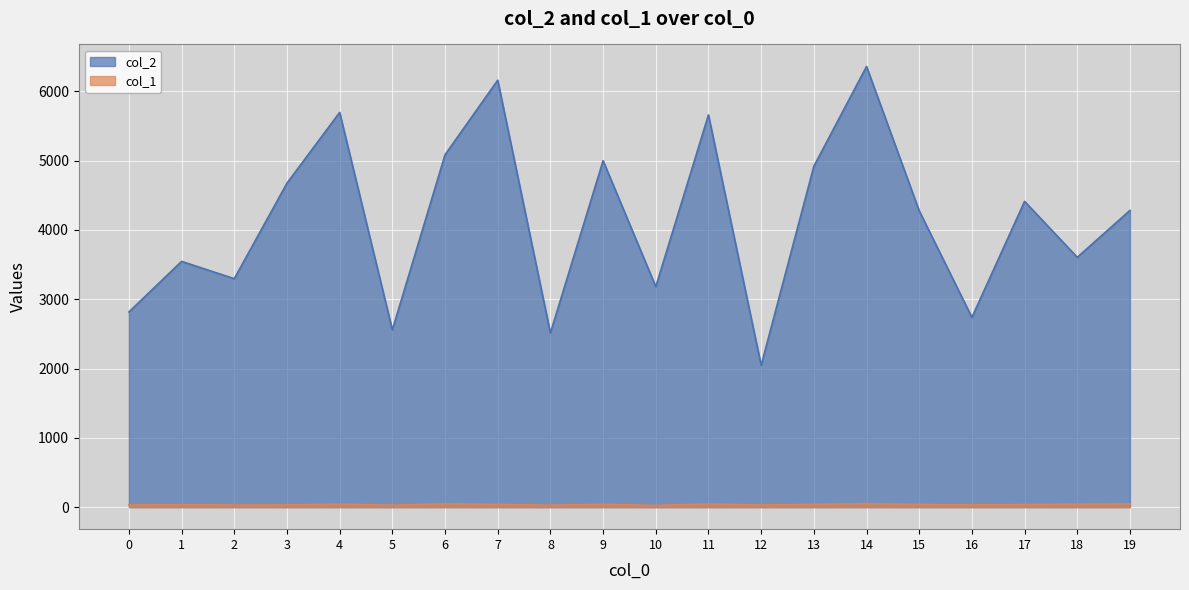

Rank the categories by col_2 value from highest to lowest.

14, 7, 4, 11, 6, 9, 13, 3, 17, 19, 15, 18, 1, 2, 10, 0, 16, 5, 8, 12